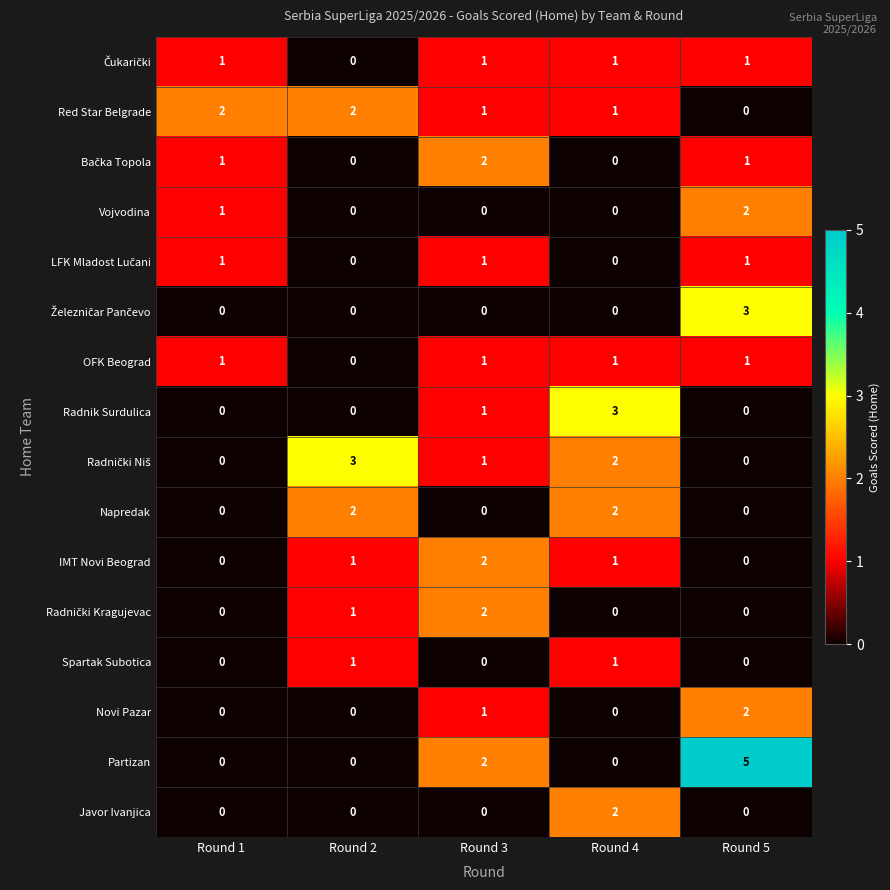

Between Round 2 and Round 4, which series saw the biggest shift?

Radnik Surdulica